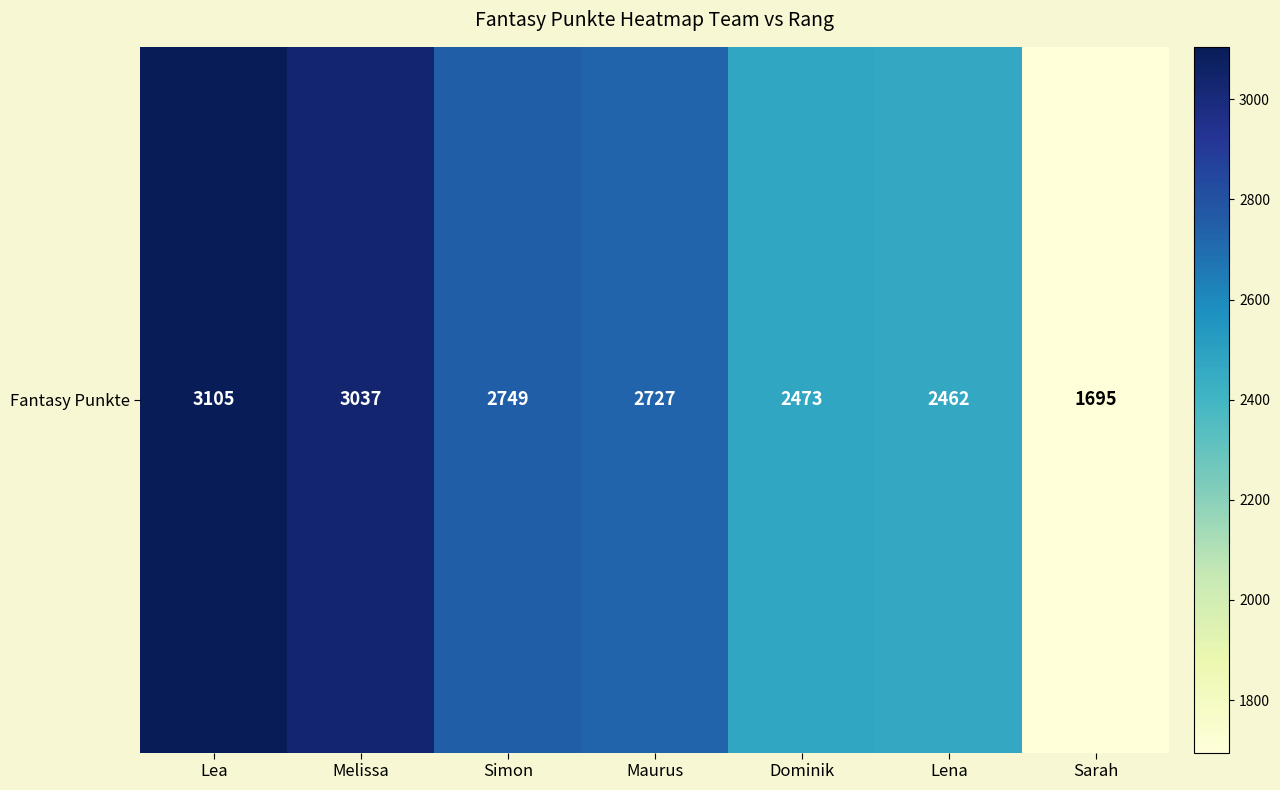

What is the smallest value displayed?

1695